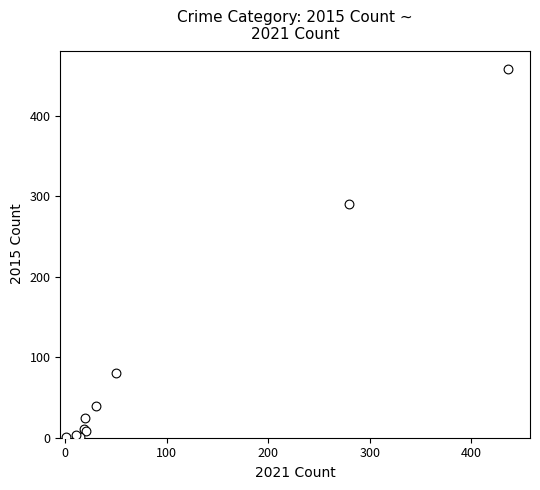

What Y value in the scatter plot is closest to 229?

290